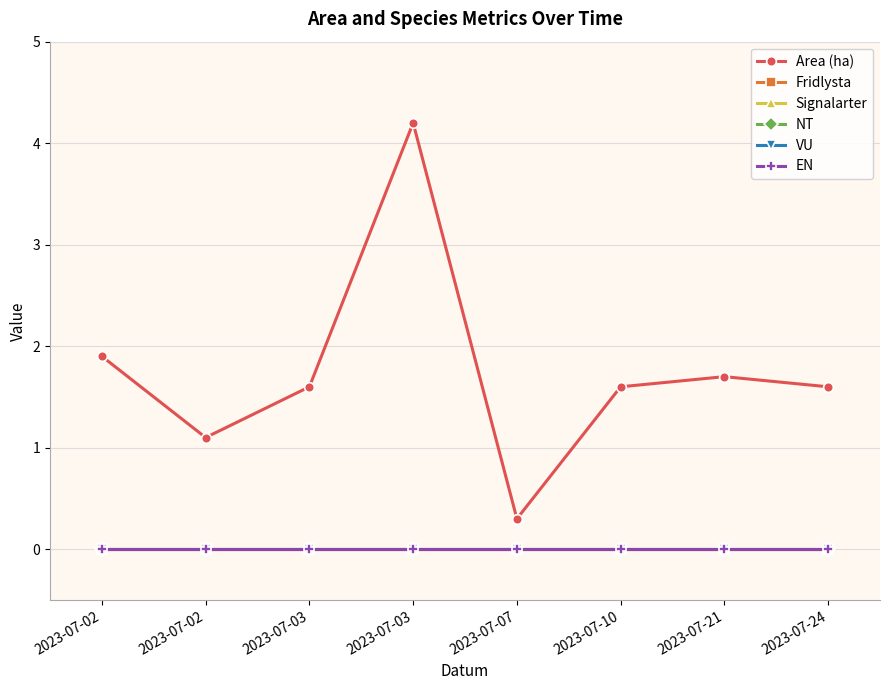

Does the chart have visible grid lines?

Yes